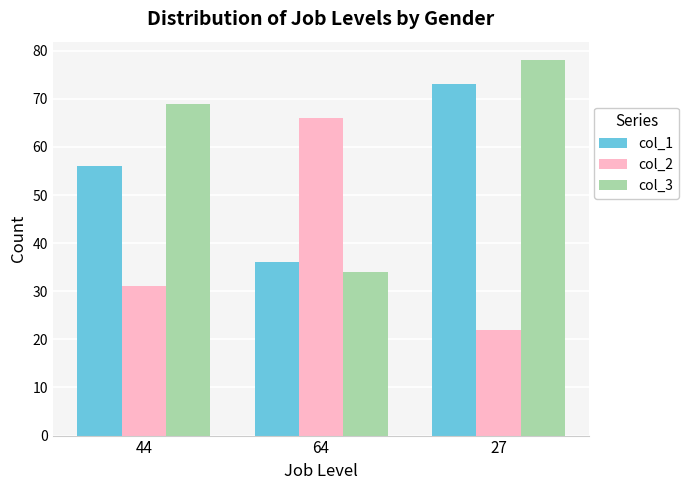

Are the bars horizontal?

No